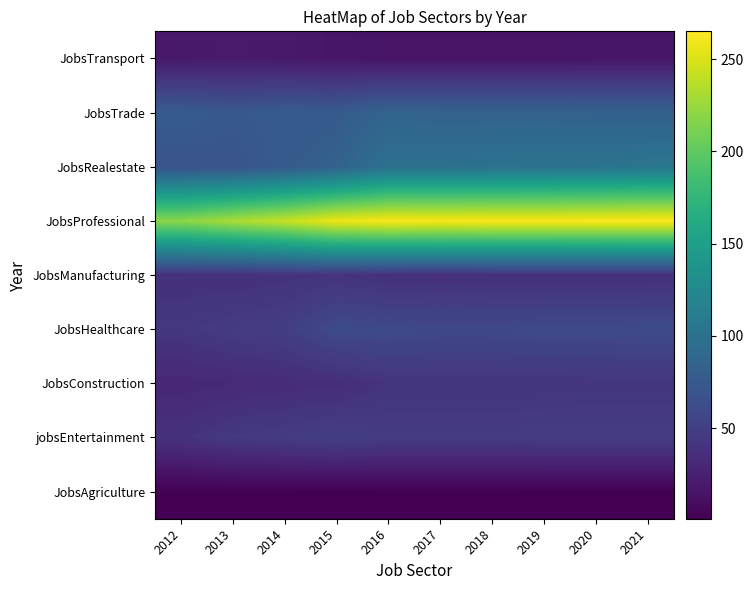

Which series has the largest range (max minus min)?

JobsProfessional